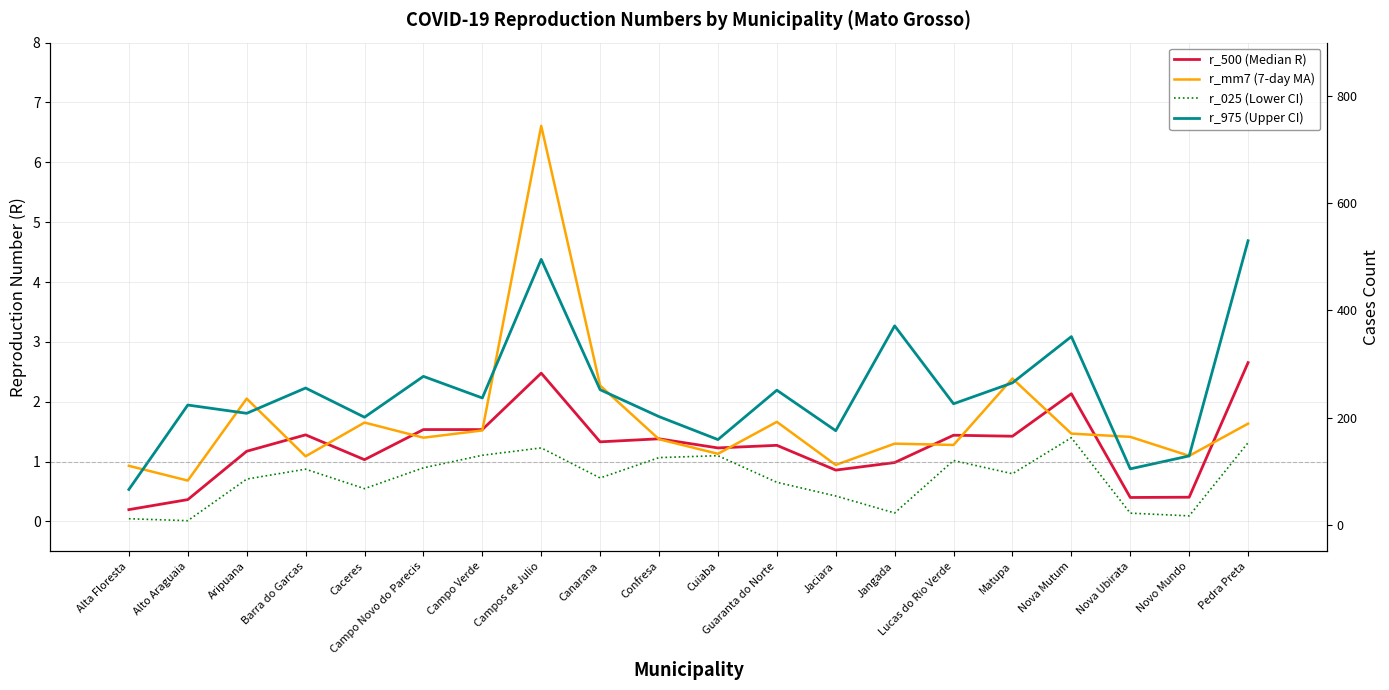

What is the minimum value for r_mm7 (7-day MA)?

0.7